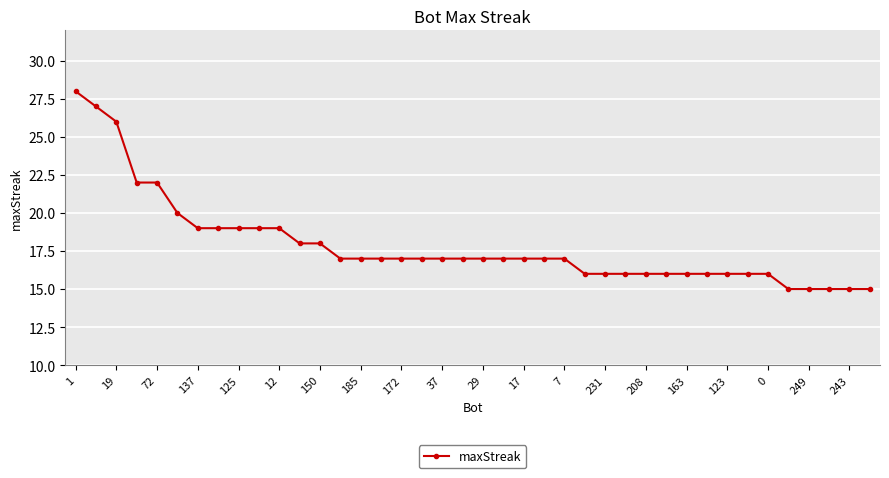

How many lines are shown in the chart?

1